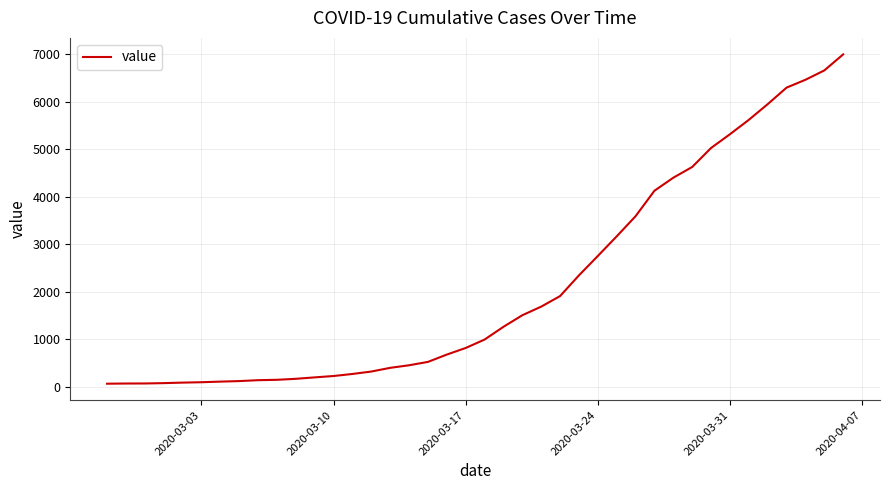

What is the difference between the maximum and minimum values?

6931